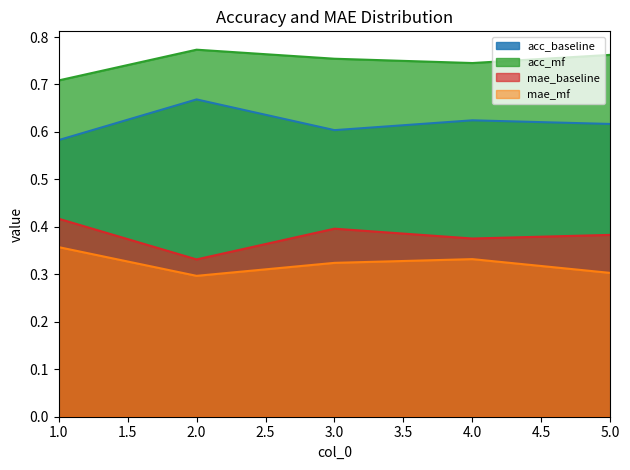

True or false: mae_mf and mae_baseline cross at least once.

False